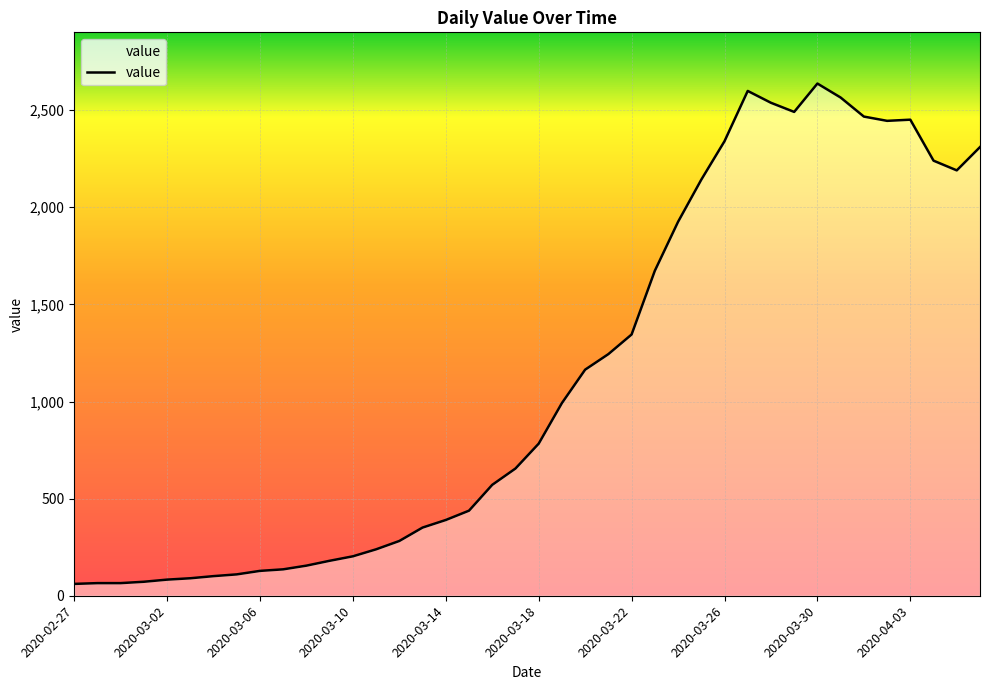

What is the difference between the maximum and minimum values?

2576